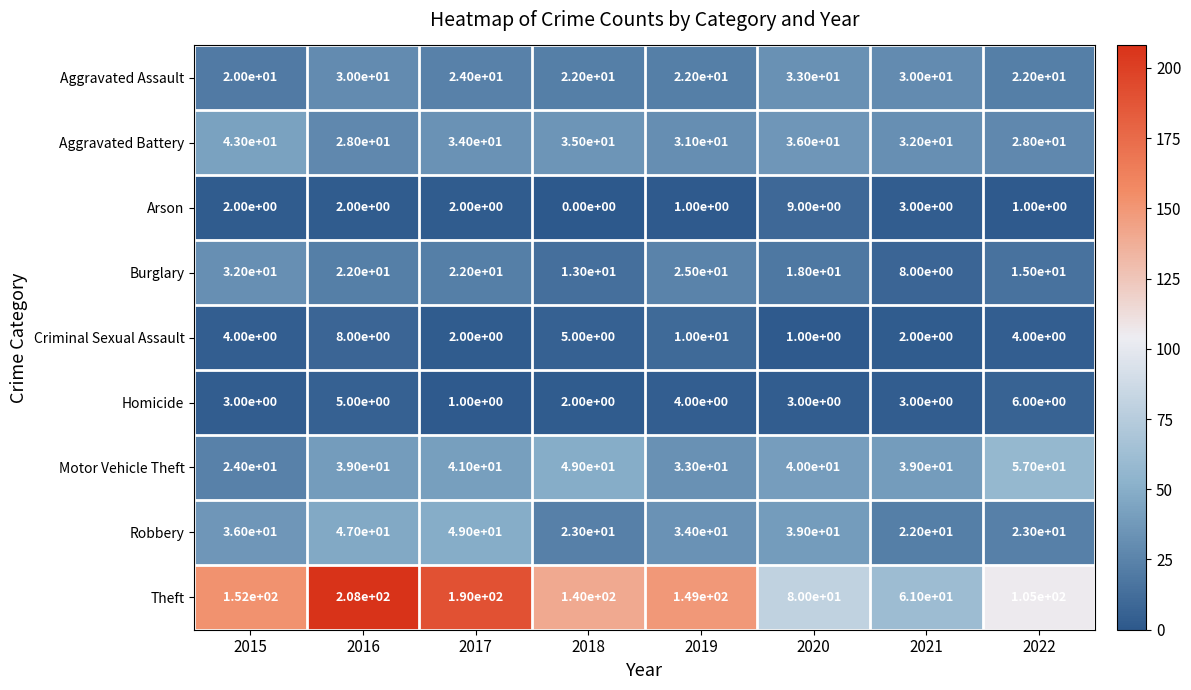

Which category has the highest value in the Motor Vehicle Theft series?

2022